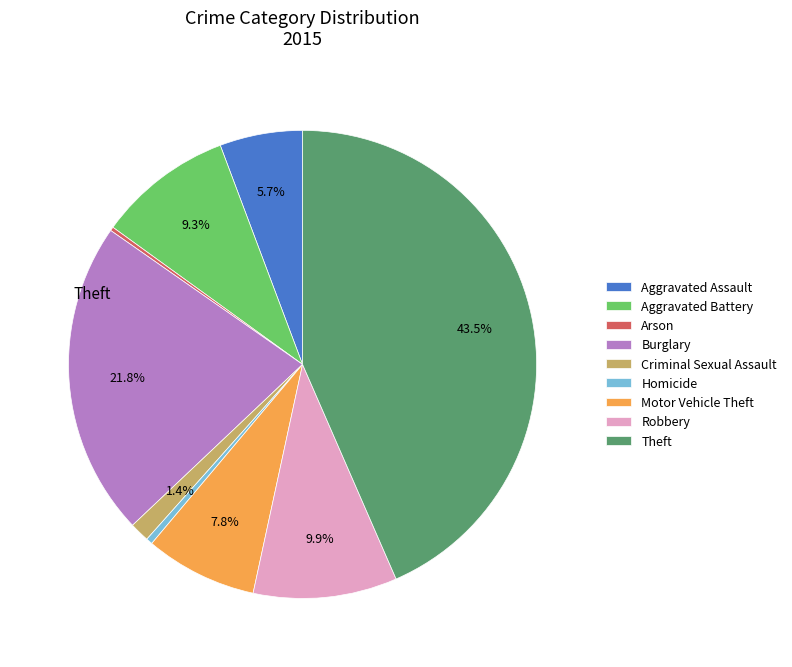

Is the sum of Aggravated Assault and Motor Vehicle Theft greater than half?

No